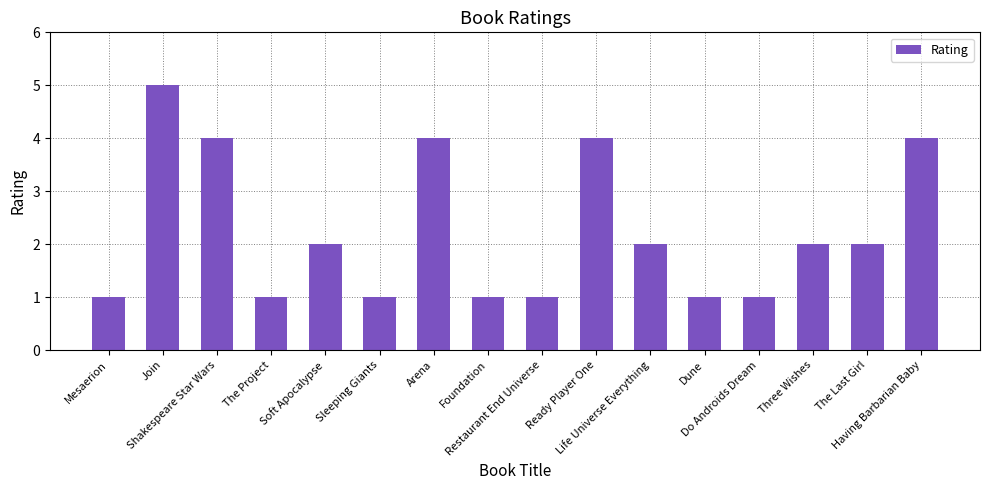

What is the label of the 1st bar from the left?

Mesaerion